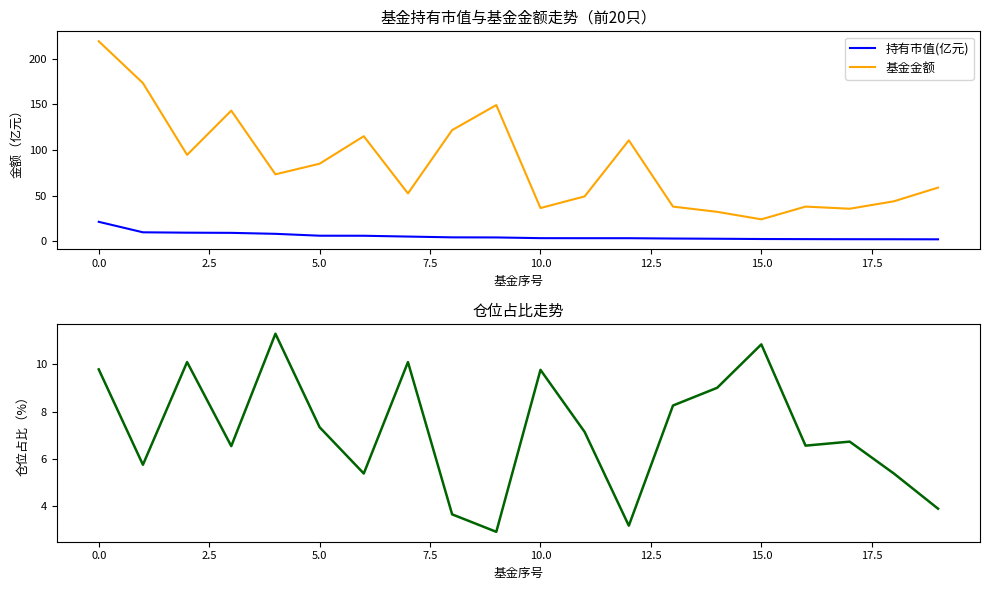

What is the highest value of the 持有市值(亿元) series?

21.4